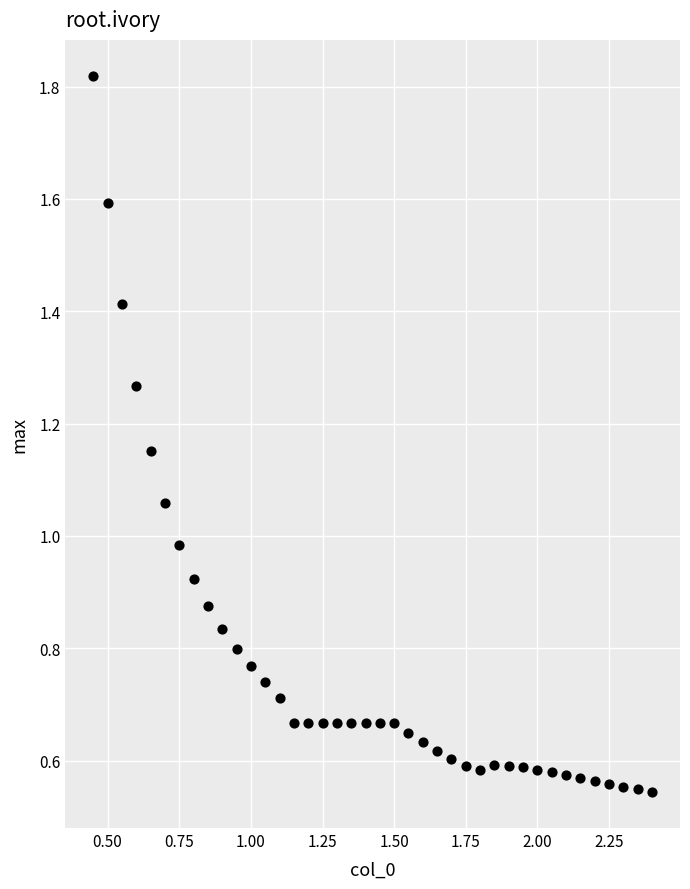

What is the range of X values (max minus min)?

1.9